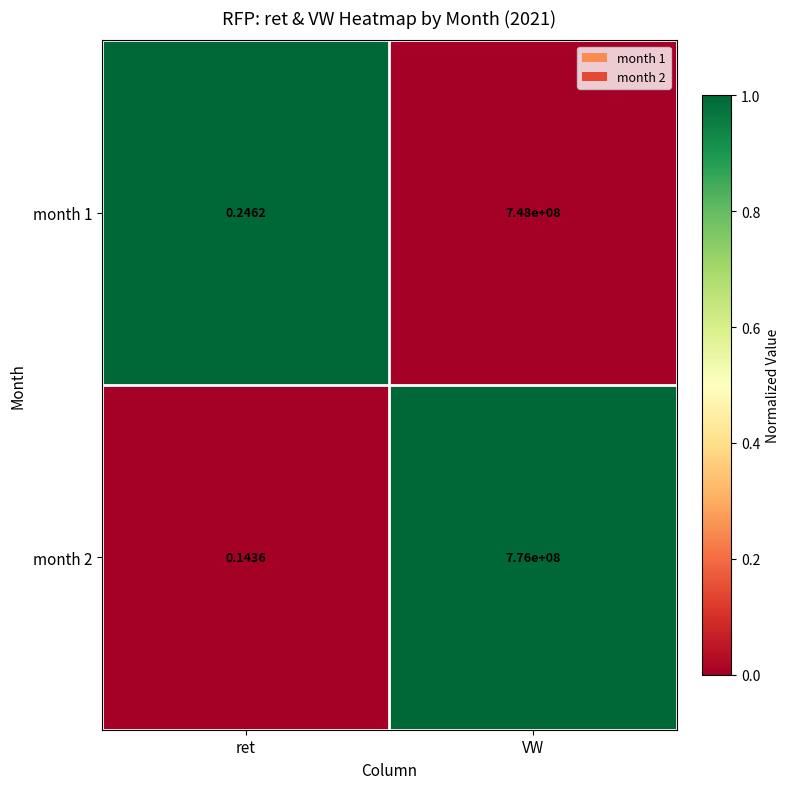

What is the total value across all series at VW?

1524000000.0